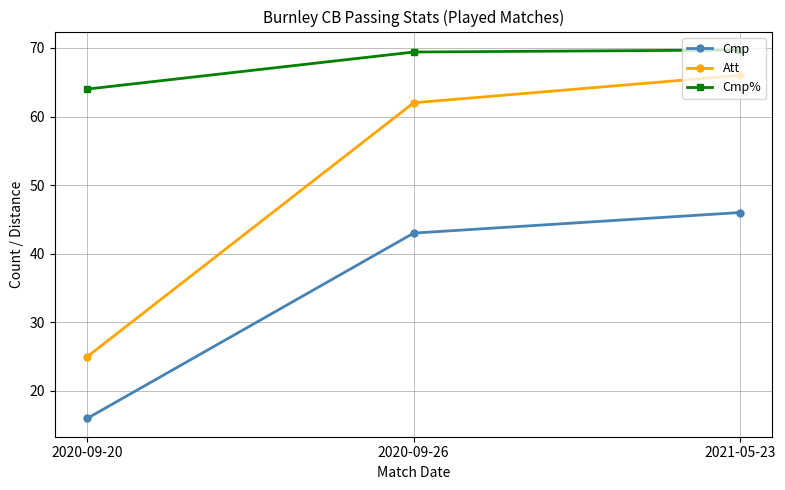

Rank the series by their average value, from lowest to highest.

Cmp, Att, Cmp%